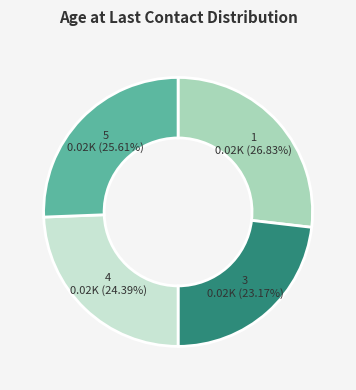

Is there a majority slice in this chart?

No